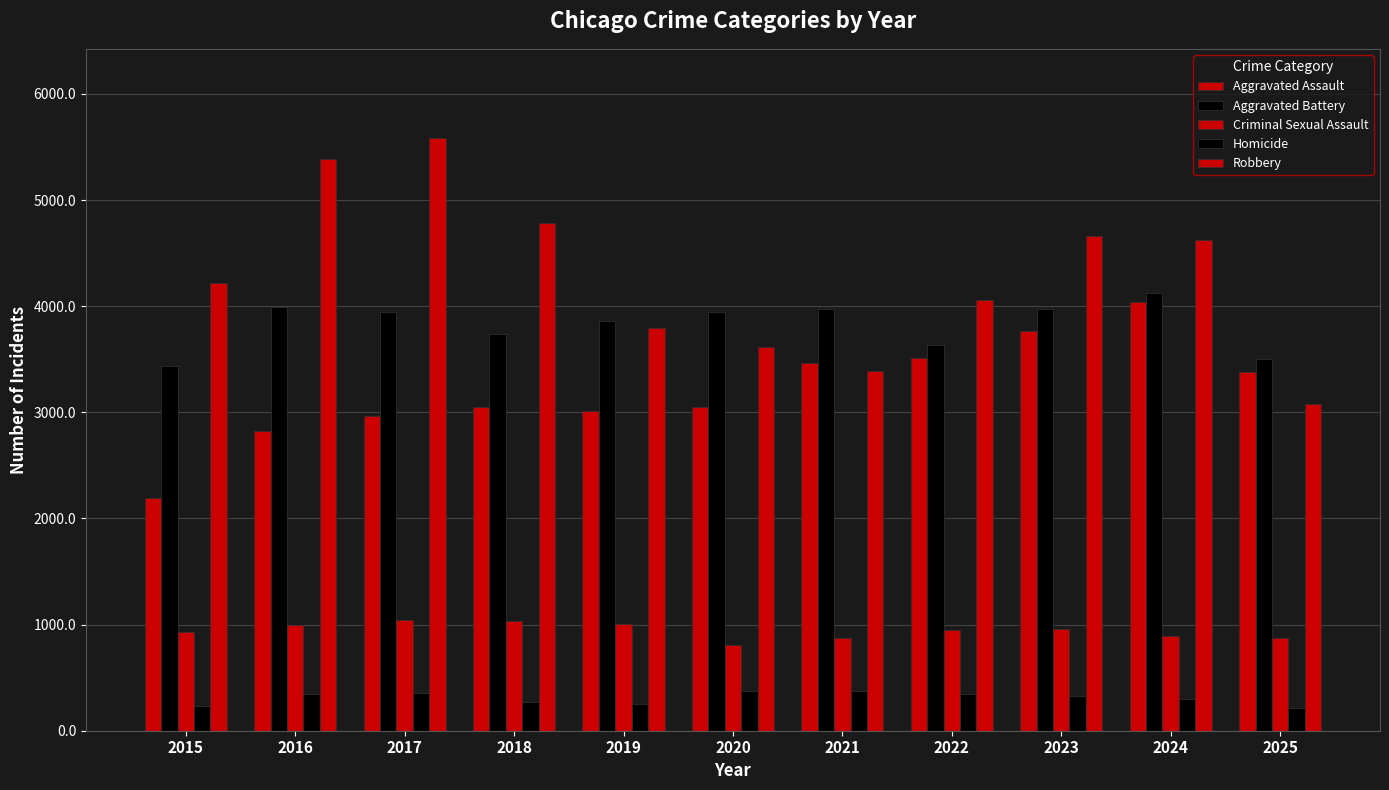

Count the number of data series in this chart.

5